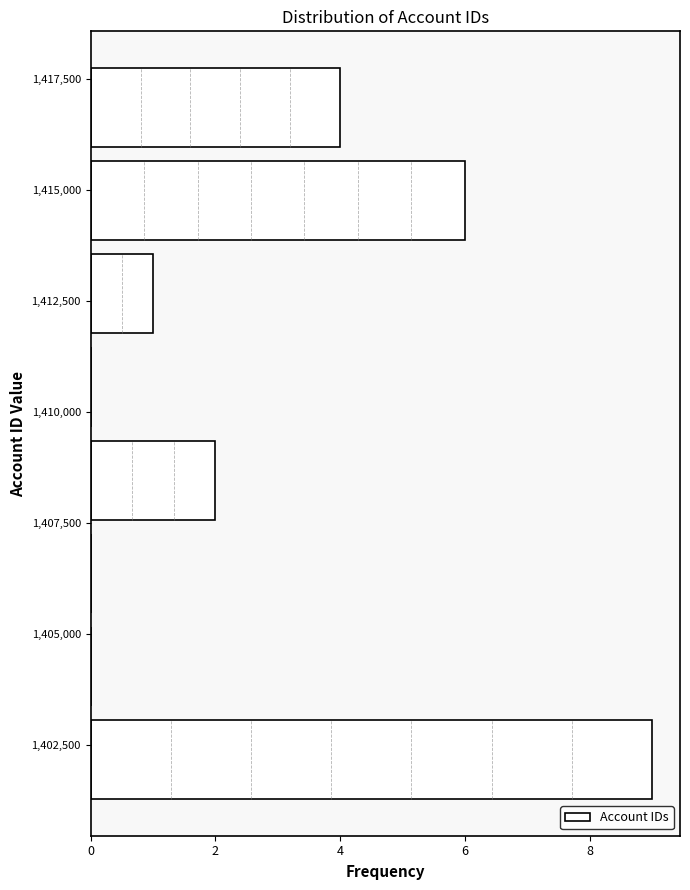

Reading bottom to top, transcribe this chart: for each bar, give the range it covers on the y-axis and its length. Neither the bar edges nor the lengths are printed on the chart, so give them approximately, as read against the axes.

1401000 to 1403000: 9
1403000 to 1405500: 0
1405500 to 1407500: 0
1407500 to 1409500: 2
1409500 to 1411500: 0
1411500 to 1413500: 1
1413500 to 1416000: 6
1416000 to 1418000: 4